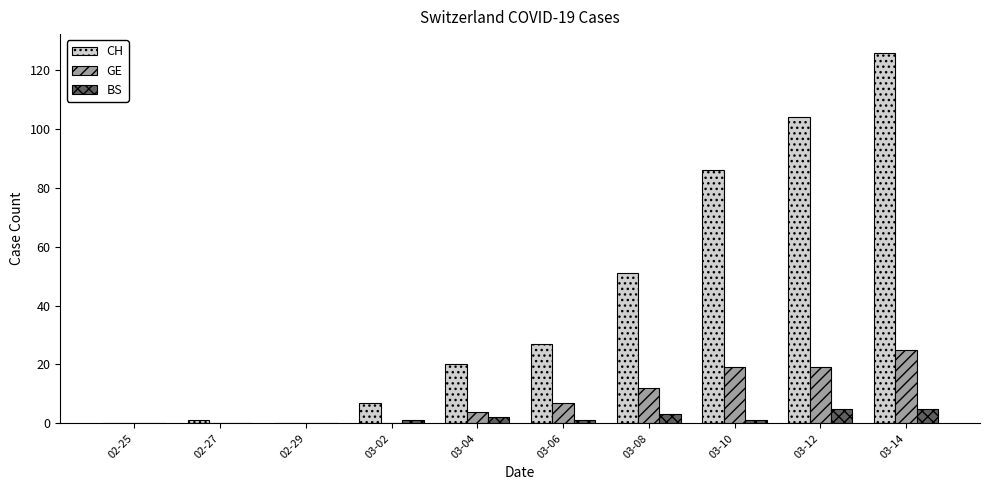

True or false: GE has a value of 34 at 03-12.

False